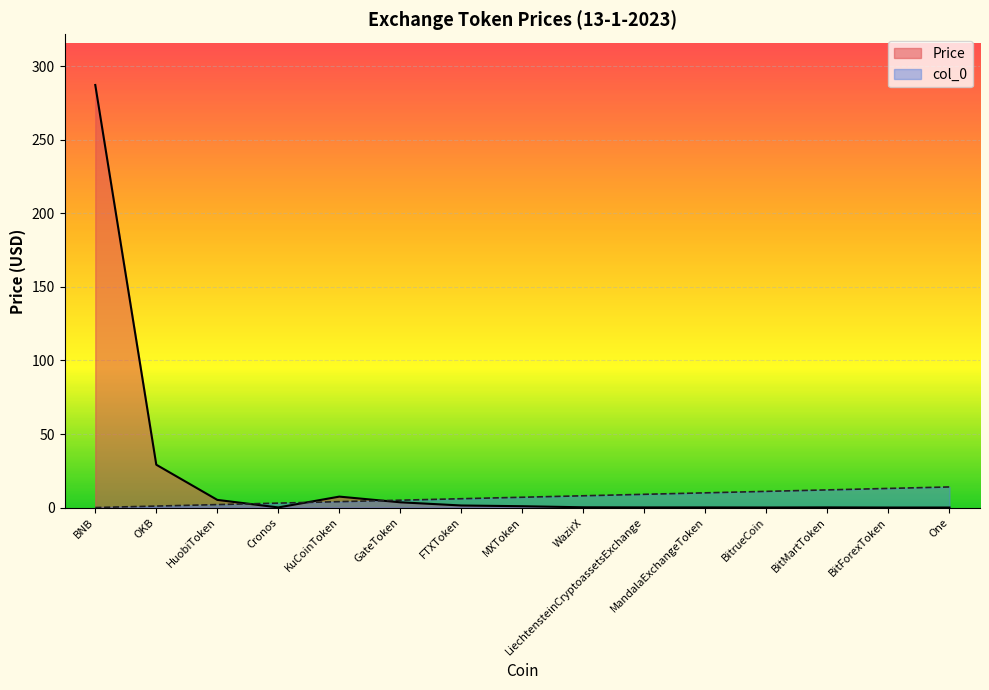

Reading left to right, transcribe all the data shown in this chart.

Price: BNB=287.4	OKB=29.1	HuobiToken=5.2	Cronos=0.1	KuCoinToken=7.4	GateToken=3.6	FTXToken=1.4	MXToken=0.9	WazirX=0.2	LiechtensteinCryptoassetsExchange=0.1	MandalaExchangeToken=0.1	BitrueCoin=0.0	BitMartToken=0.1	BitForexToken=0.0	One=0.0
col_0: BNB=0.0	OKB=1.0	HuobiToken=2.0	Cronos=3.0	KuCoinToken=4.0	GateToken=5.0	FTXToken=6.0	MXToken=7.0	WazirX=8.0	LiechtensteinCryptoassetsExchange=9.0	MandalaExchangeToken=10.0	BitrueCoin=11.0	BitMartToken=12.0	BitForexToken=13.0	One=14.0